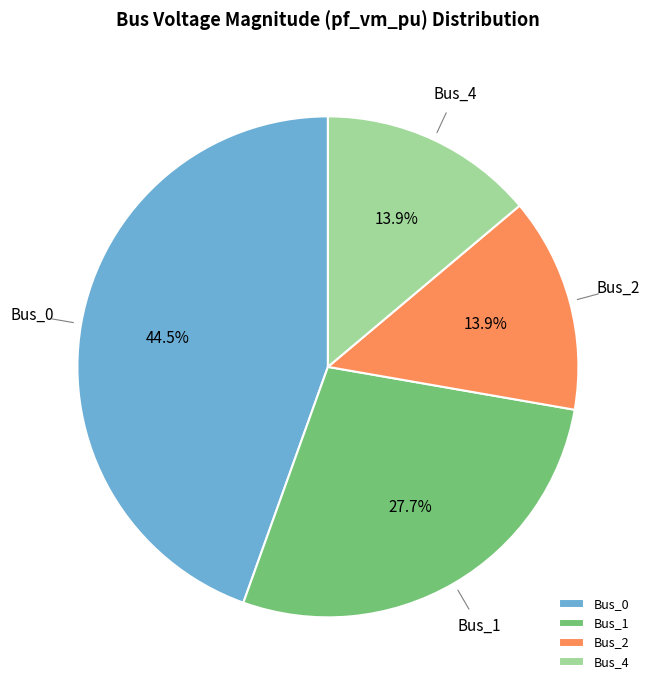

Count the number of slices in the pie.

4